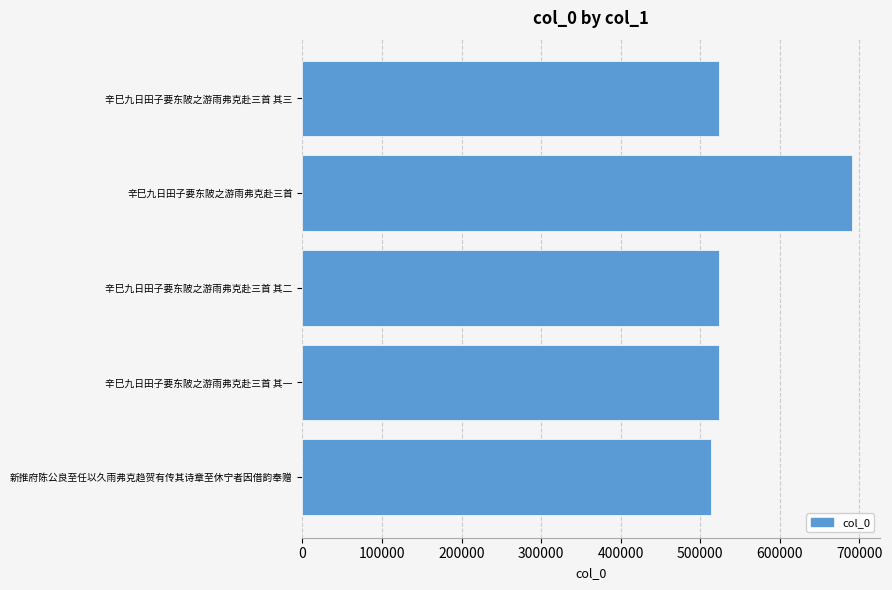

What is the ratio of the value at 辛巳九日田子要东陂之游雨弗克赴三首 其三 to the value at 新推府陈公良至任以久雨弗克趋贺有传其诗章至休宁者因借韵奉赠?

1.0